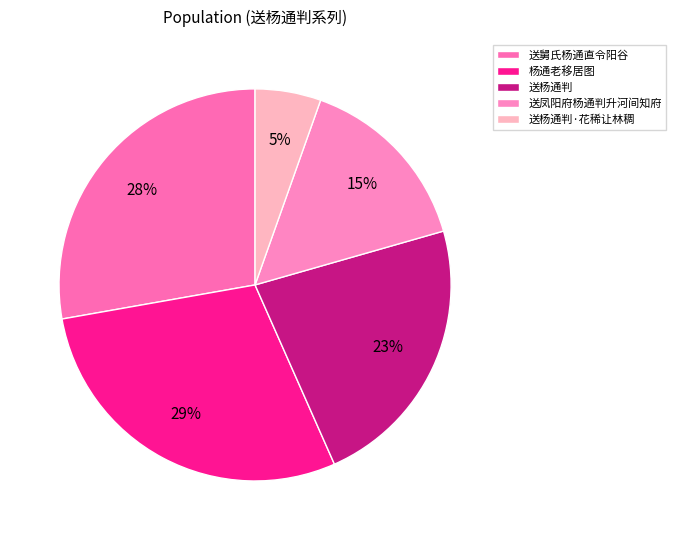

To the nearest percent, what percentage of the pie is 送杨通判·花稀让林稠?

5%